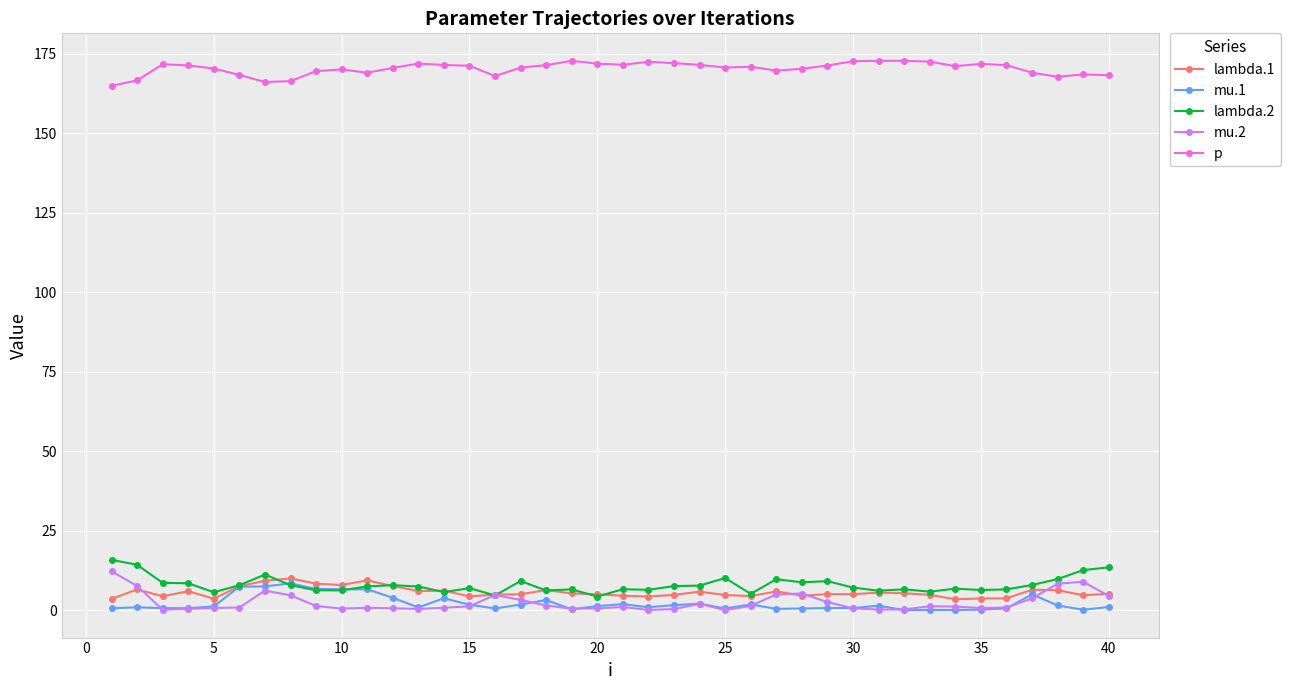

What is the value of the lambda.2 point at the 23rd from the left?

7.6